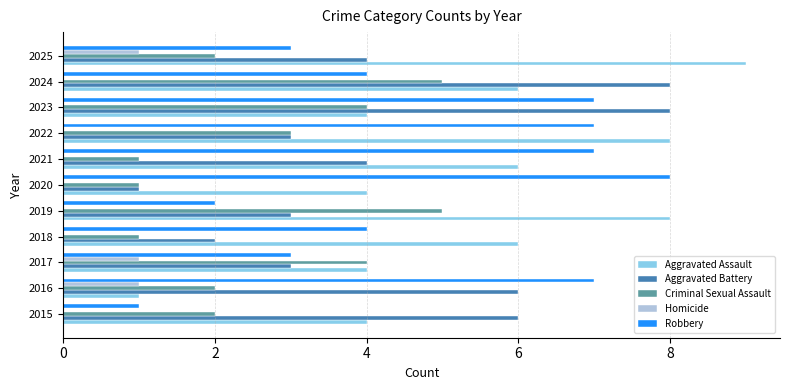

Is it true that Robbery equals 5 at 2017?

False